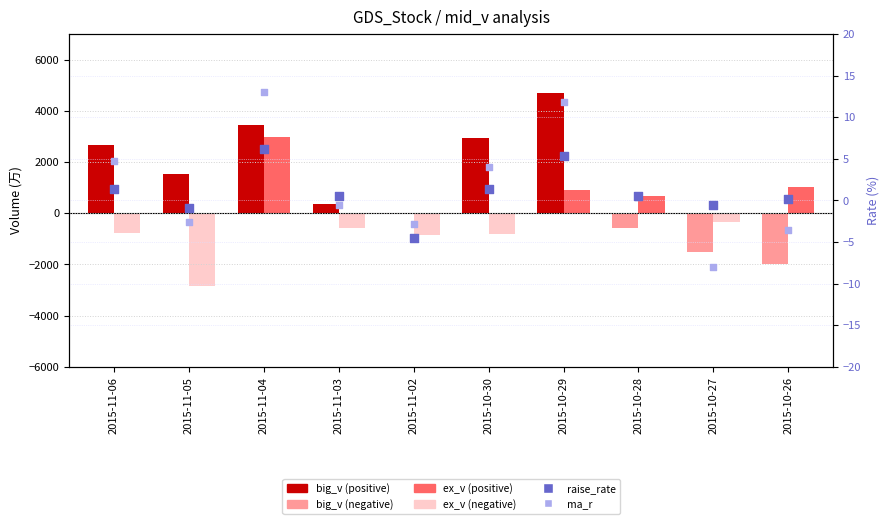

What are all the series names shown in the legend?

big_v, ex_v, raise_rate, ma_r